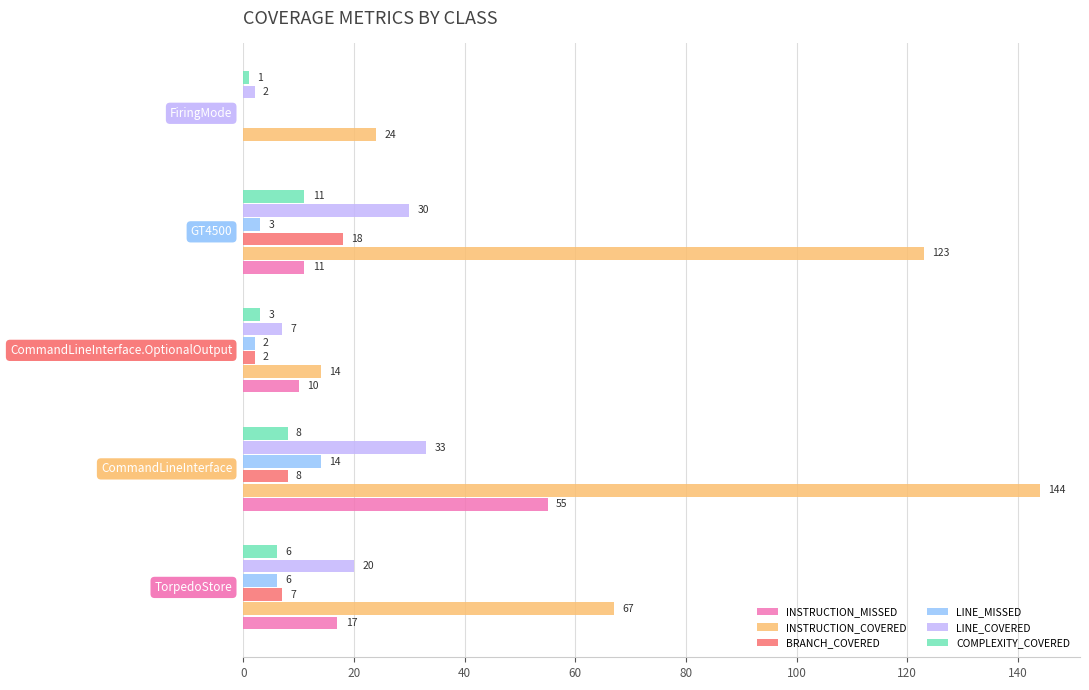

What is the maximum value shown in the chart?

144